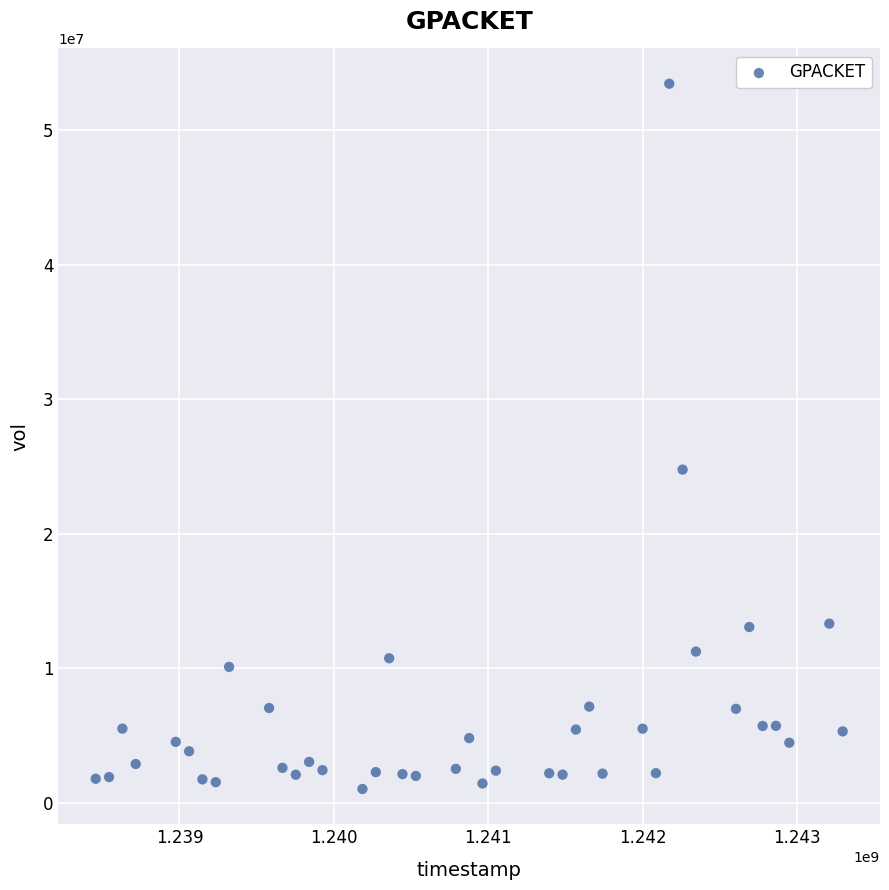

What Y value in the scatter plot is closest to 27230403?

24755416